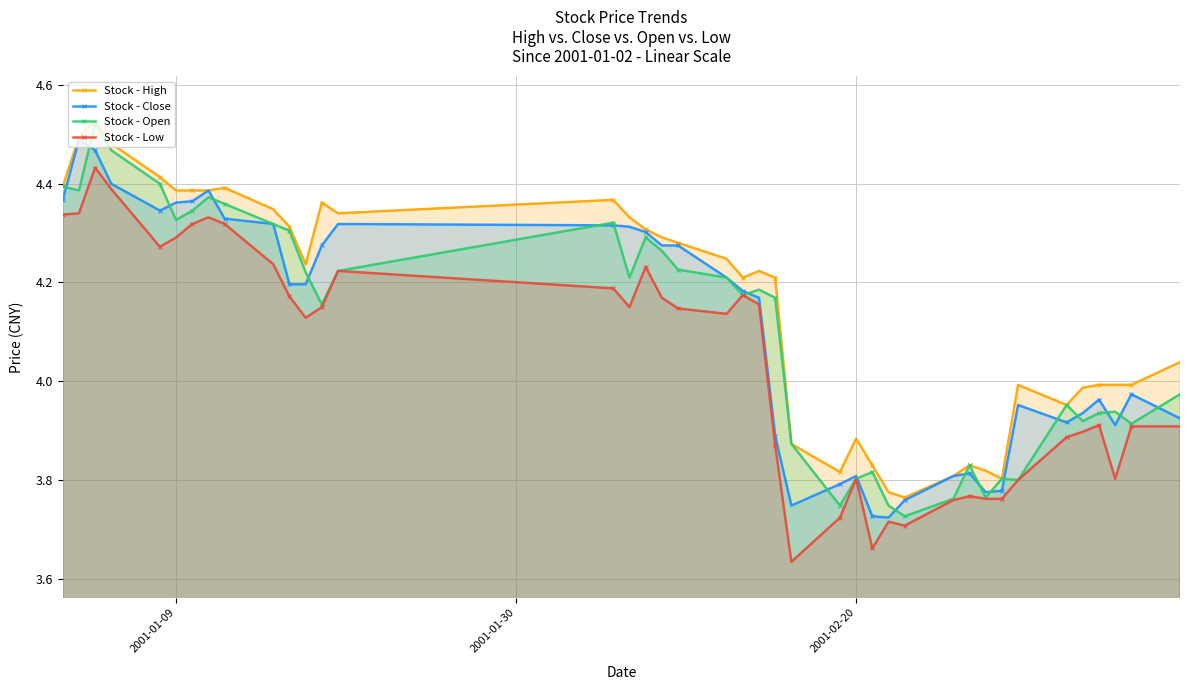

How many lines are shown in the chart?

4